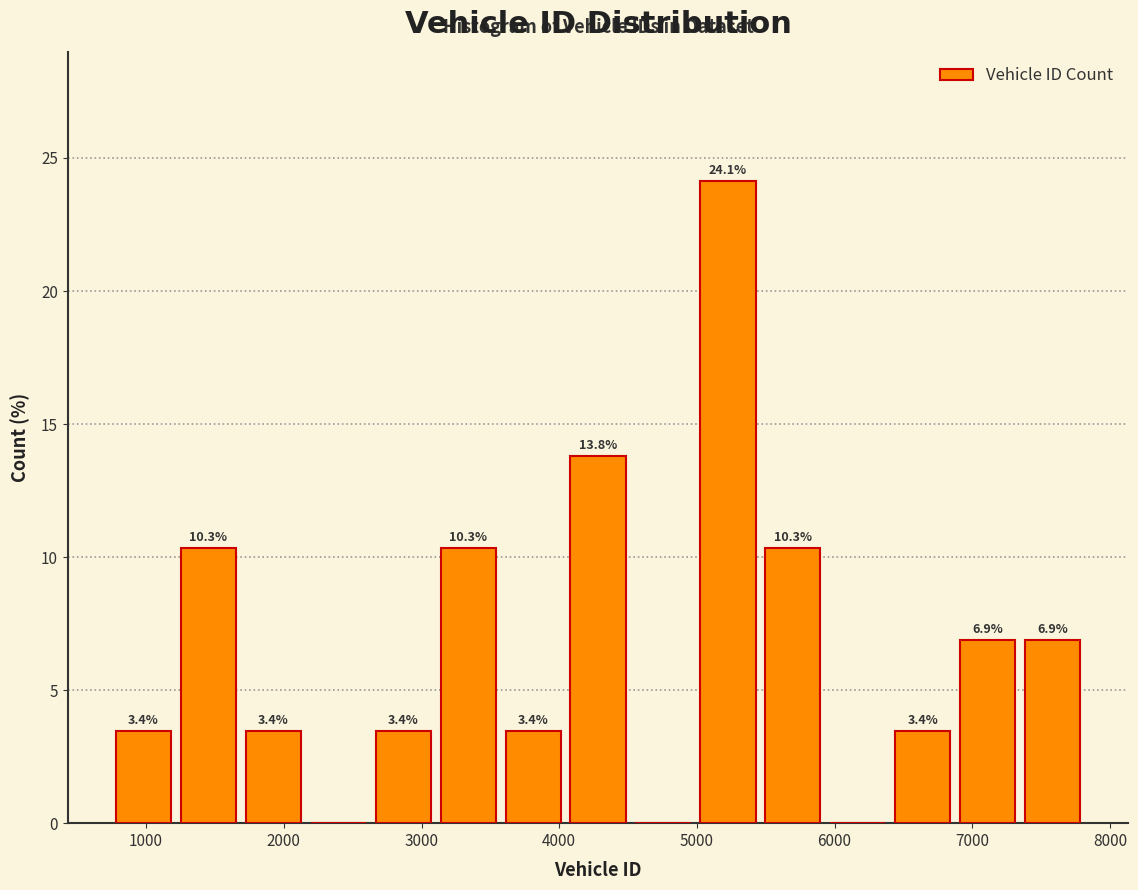

Which range on the x-axis has the tallest bar?

5000 to 5500